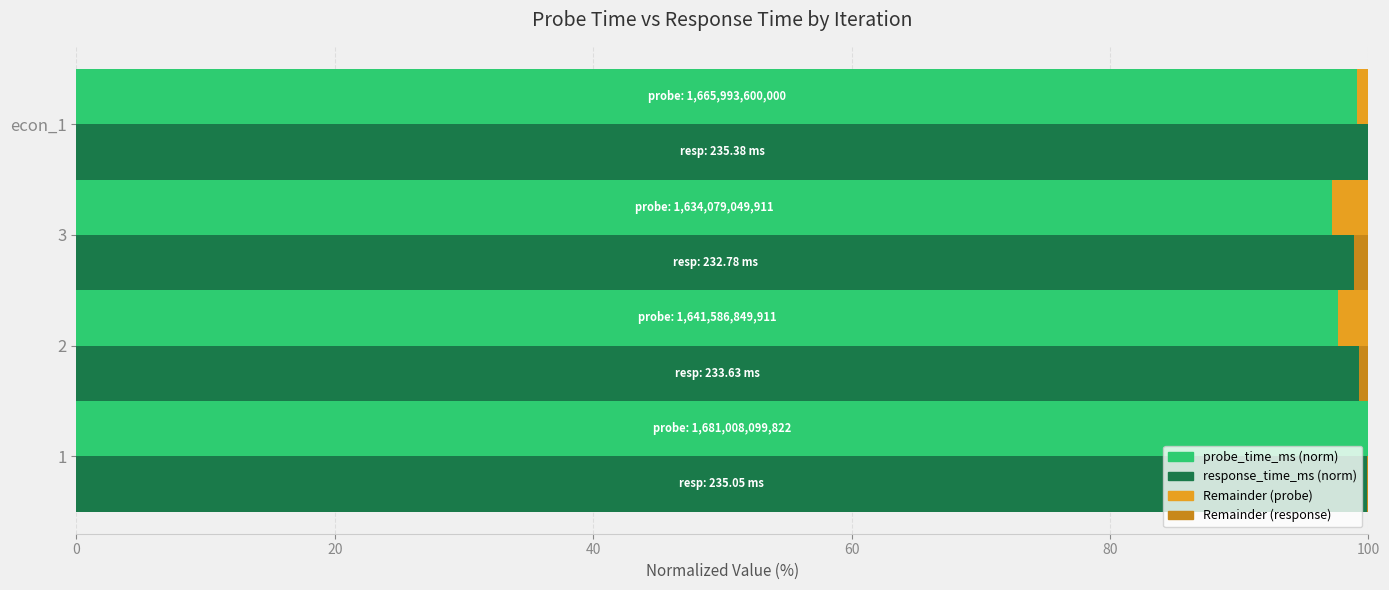

The response_time_ms series shows 61.1 at econ_1. True or false?

False